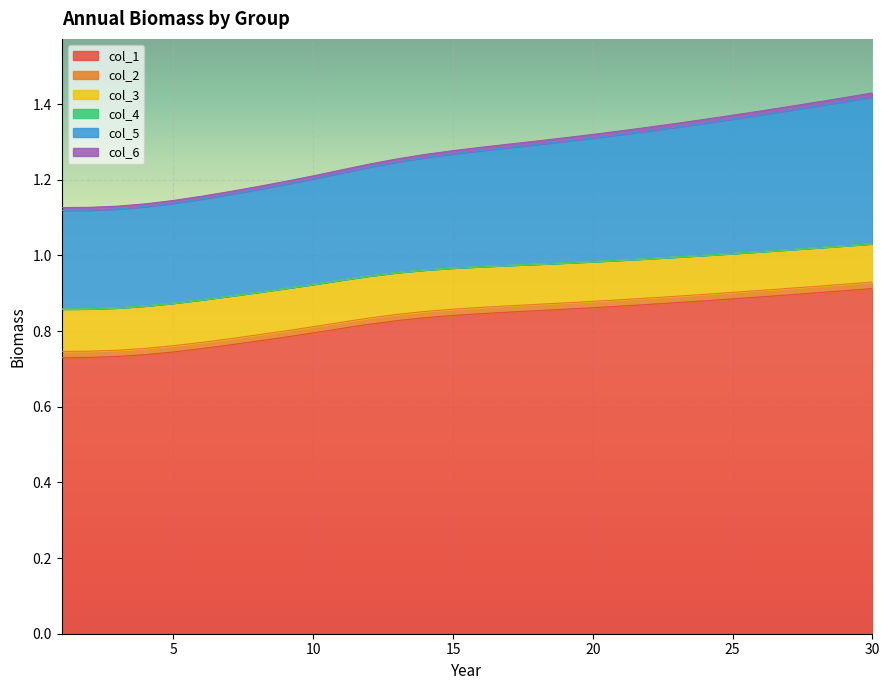

The value of col_4 at 28 is 0.0. True or false?

True